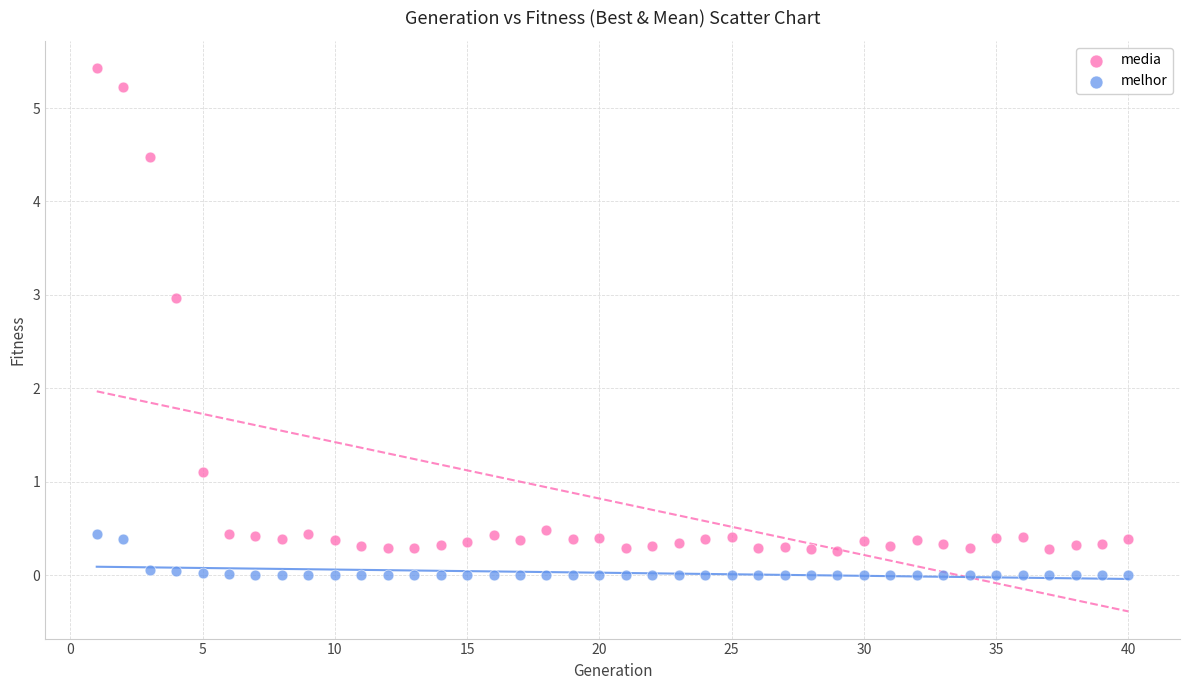

Which series contains the lowest Y value?

melhor